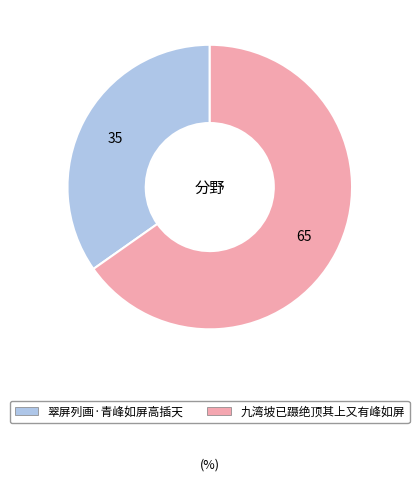

The 翠屏列画·青峰如屏高插天 slice represents 49% of the pie. True or false?

False